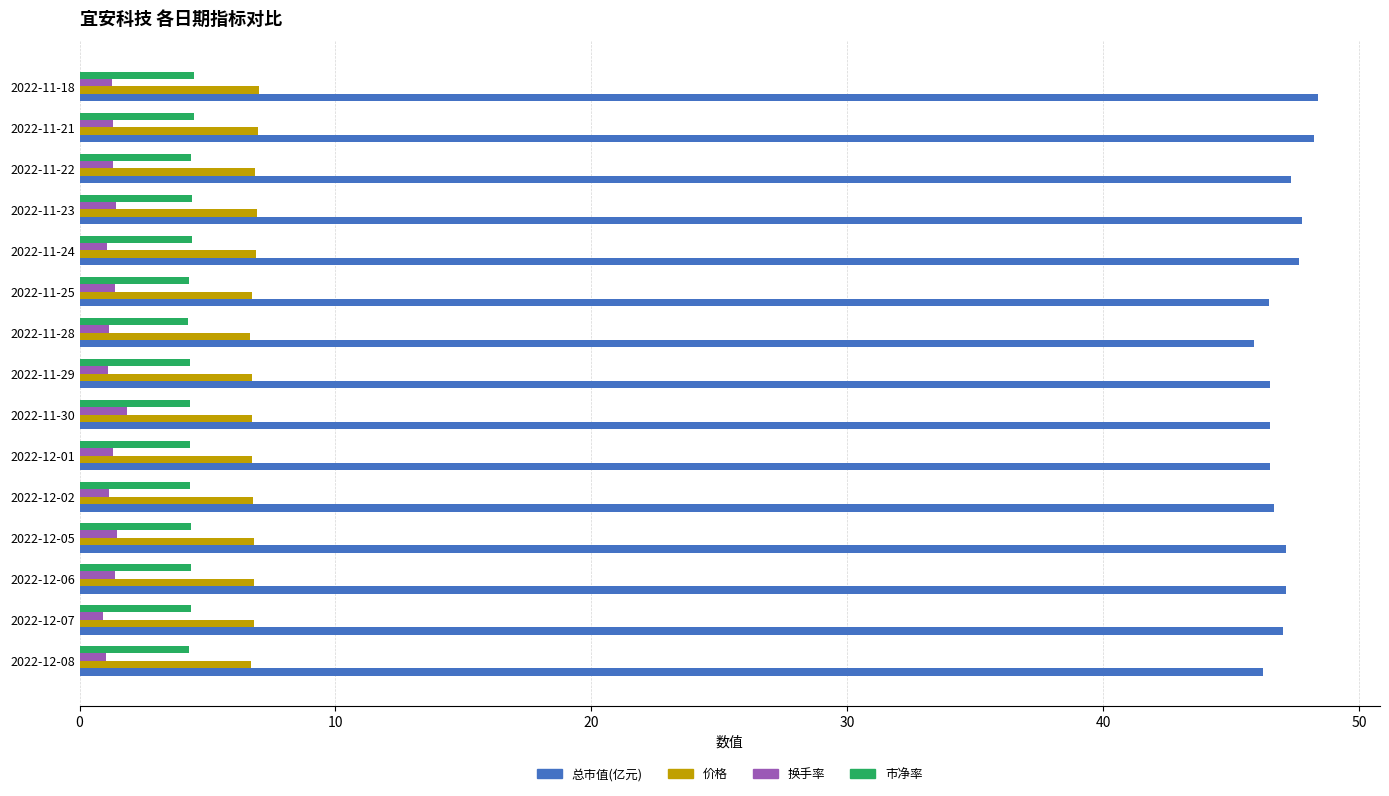

What is the difference between the maximum and minimum values in the 价格 series?

0.4